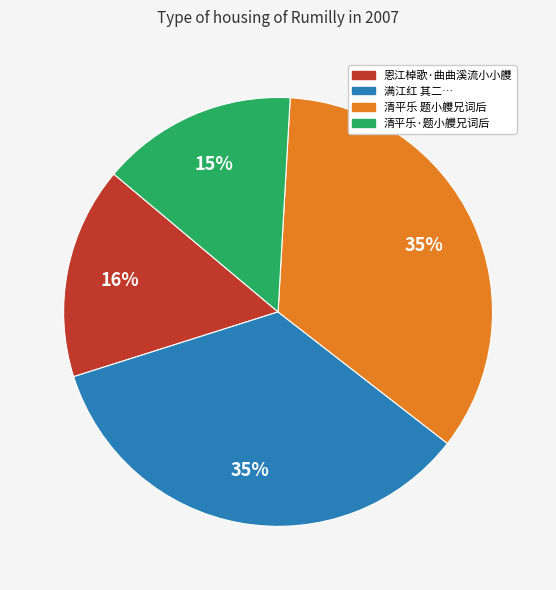

Does any single category account for the majority?

No